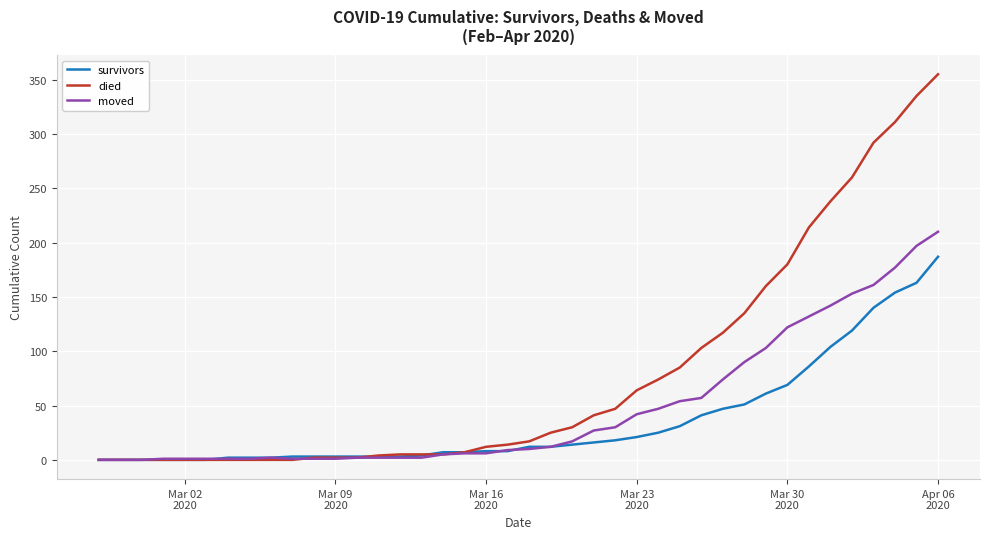

What is the maximum value for moved?

210